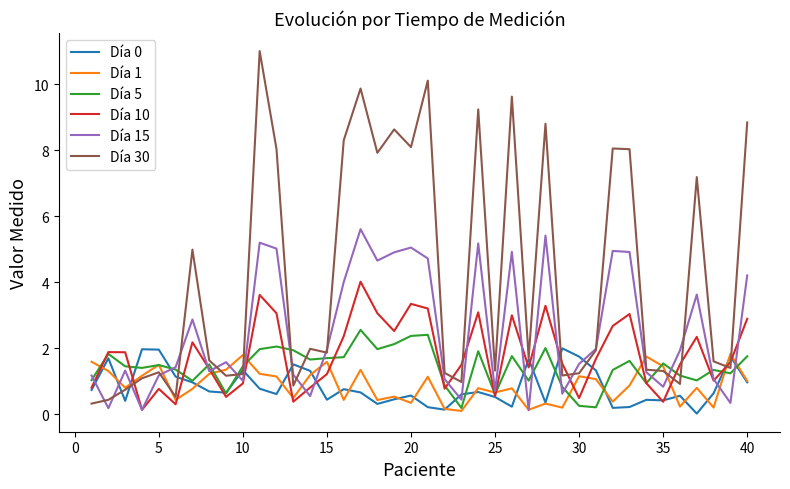

Which series has the largest total across all categories?

Día 30